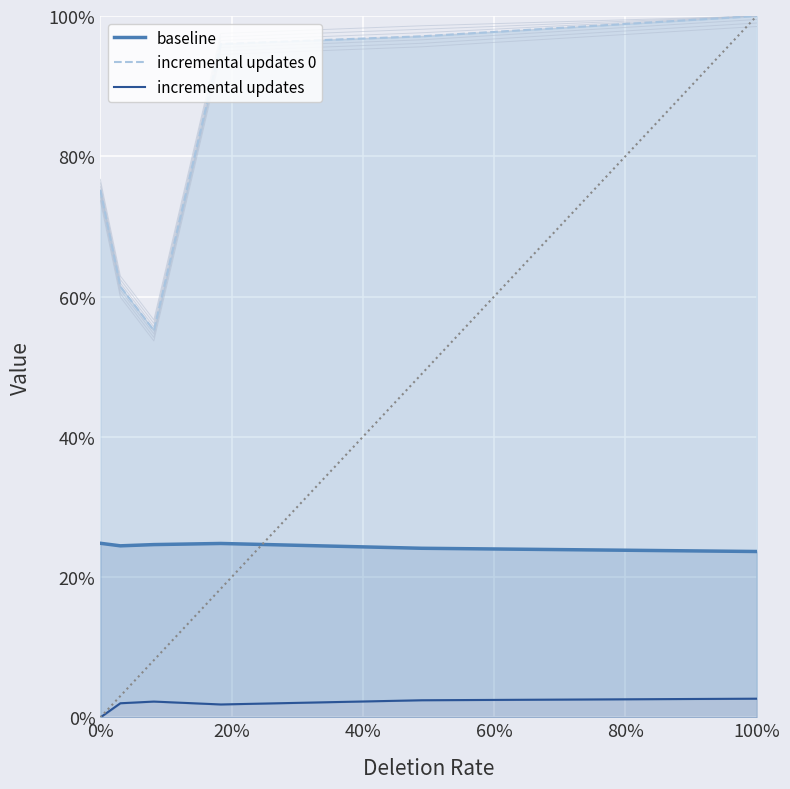

True or false: incremental updates and incremental updates 0 cross at least once.

False